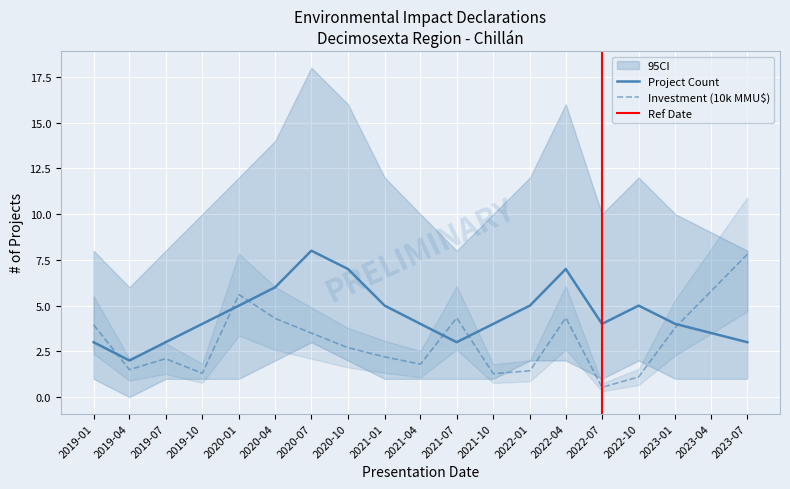

Which category has the highest value in the Project Count series?

2020-07